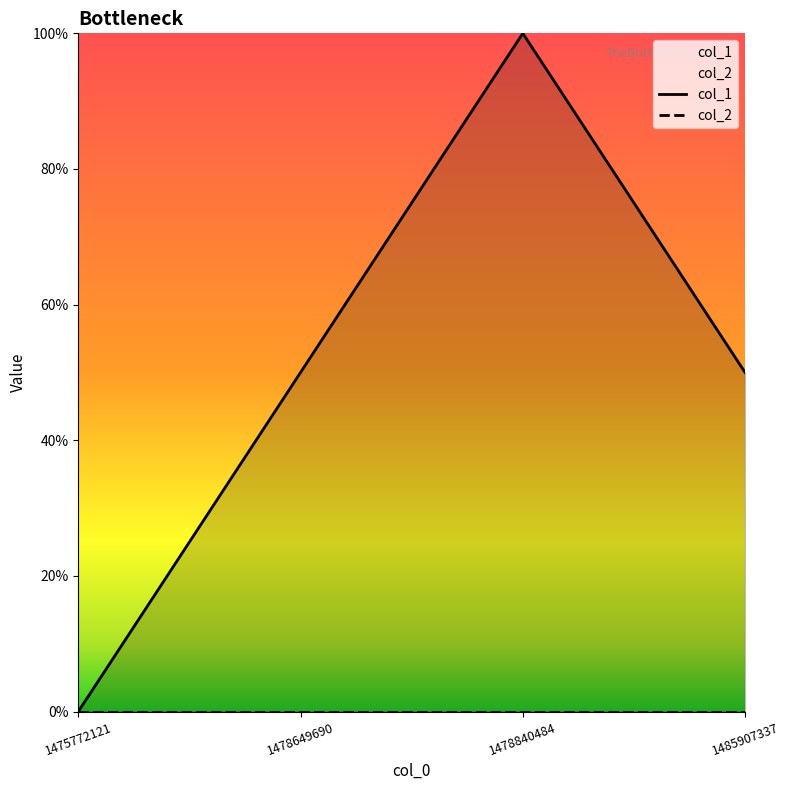

How many lines are shown in the chart?

2